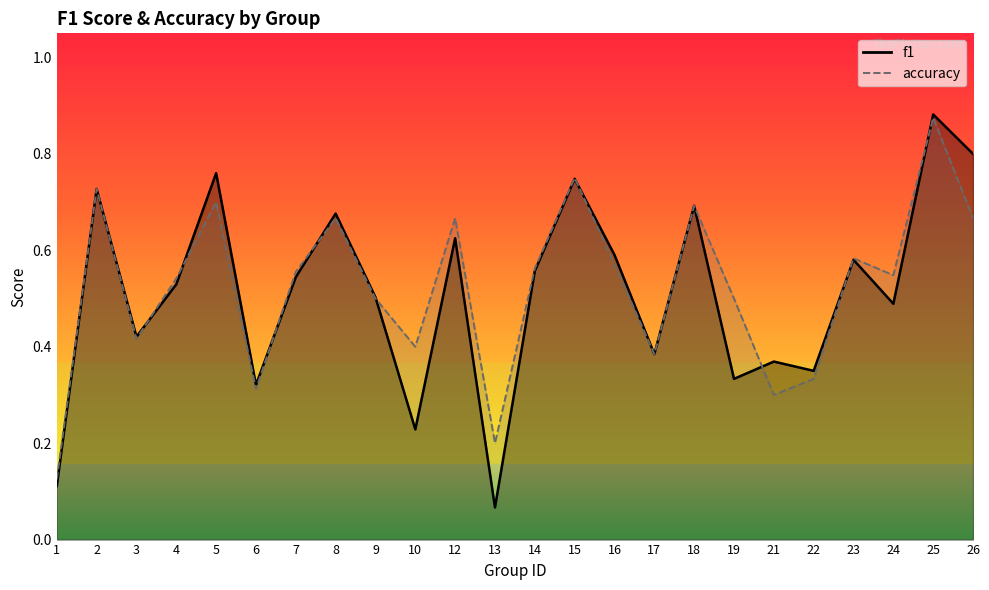

Rank the categories by accuracy value from lowest to highest.

1, 13, 21, 6, 22, 17, 10, 3, 9, 19, 4, 24, 7, 14, 16, 23, 8, 12, 26, 18, 5, 2, 15, 25